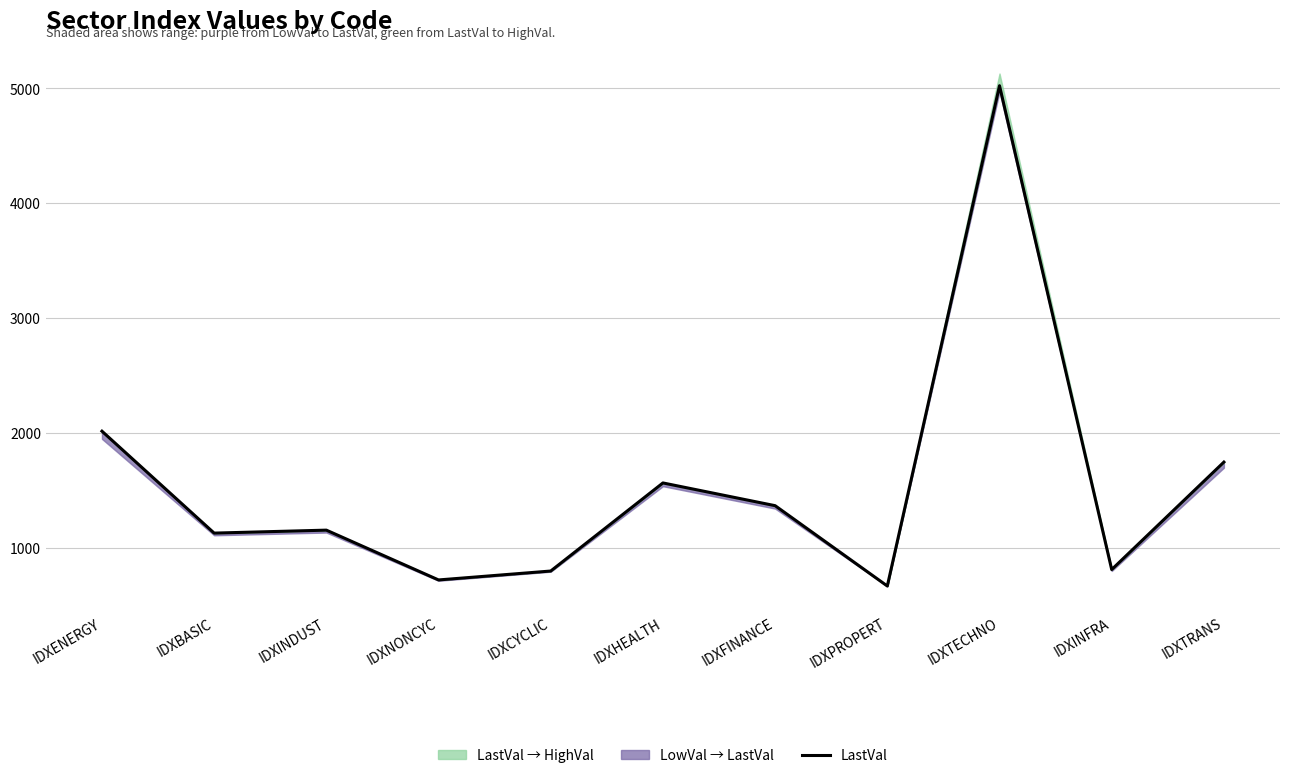

Which label corresponds to the largest value in the chart?

IDXTECHNO